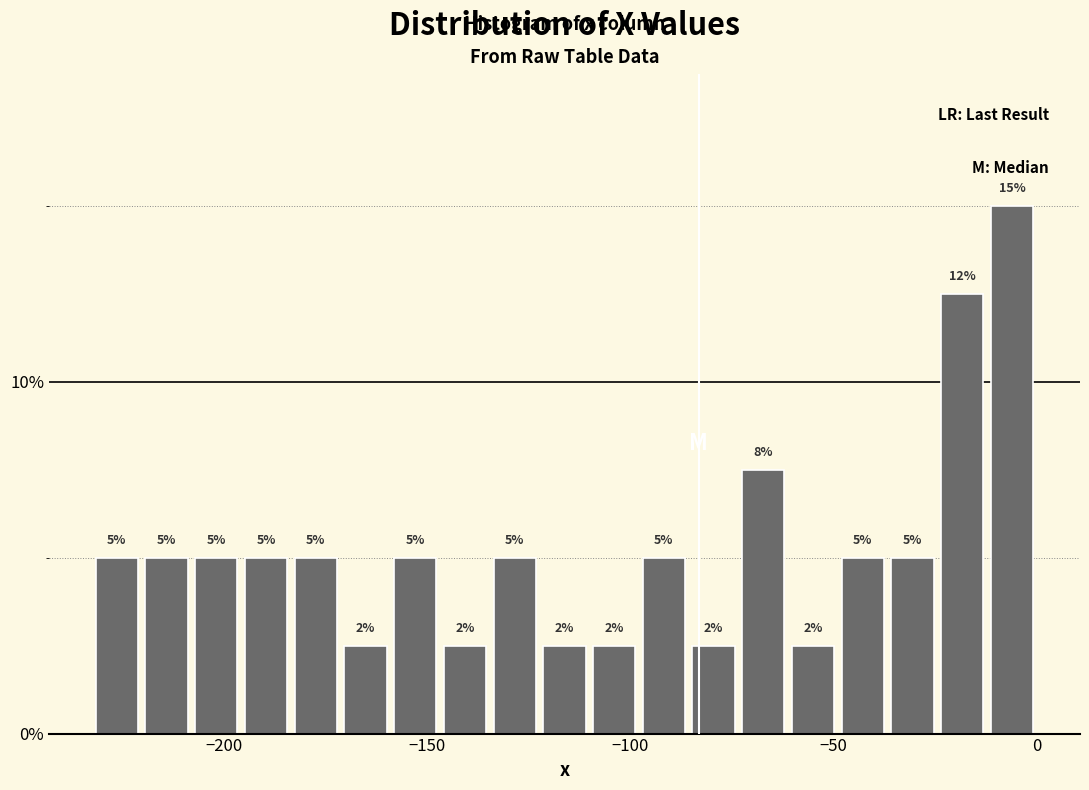

Around what value on the x-axis is the tallest bar? Give the approximate position of its centre, as read against the axis.

-5